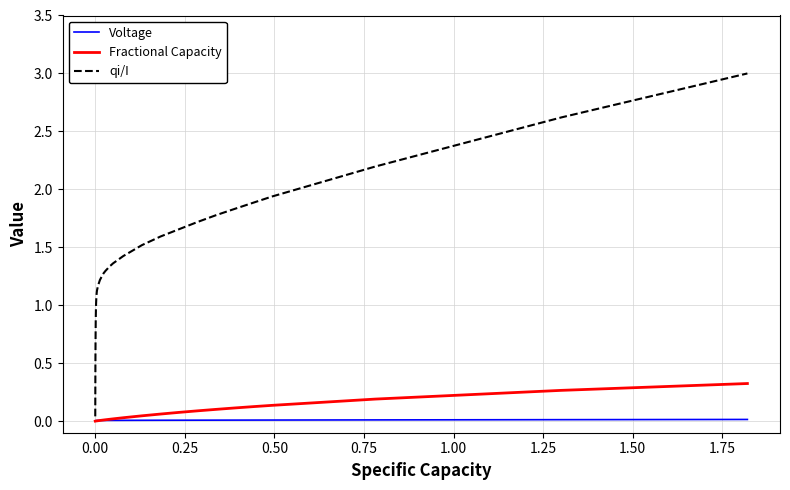

Is this an area chart (filled region under the line)?

No